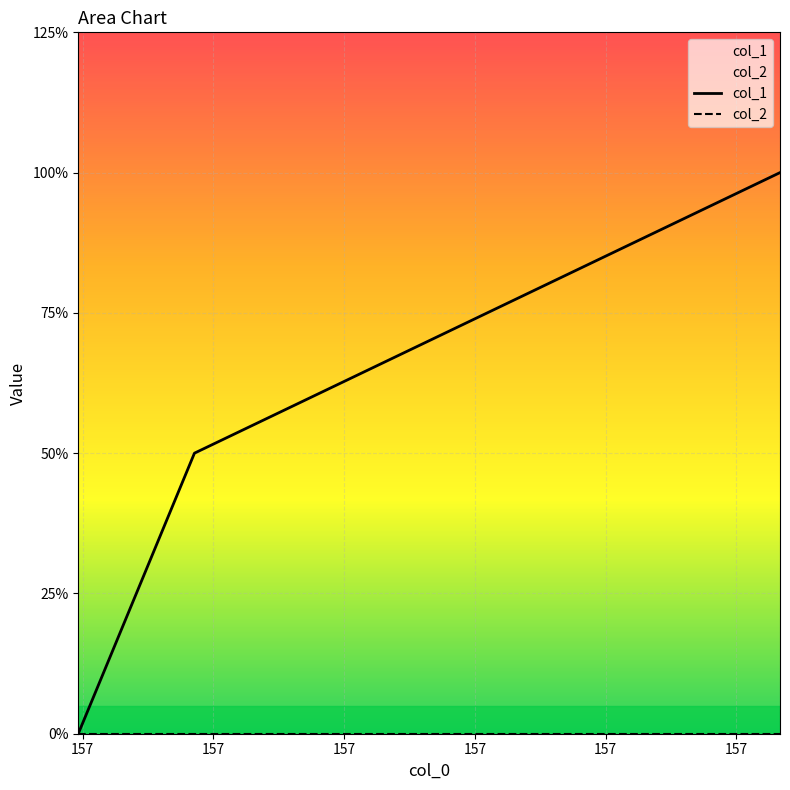

How many series are shown in this chart?

2